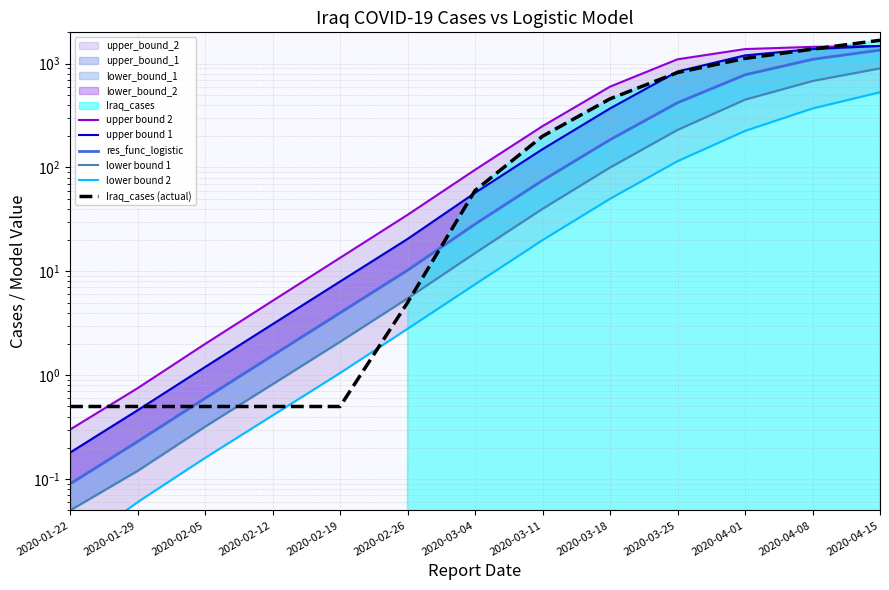

The Iraq_cases (actual) series shows 1830.6 at 2020-04-08. True or false?

False